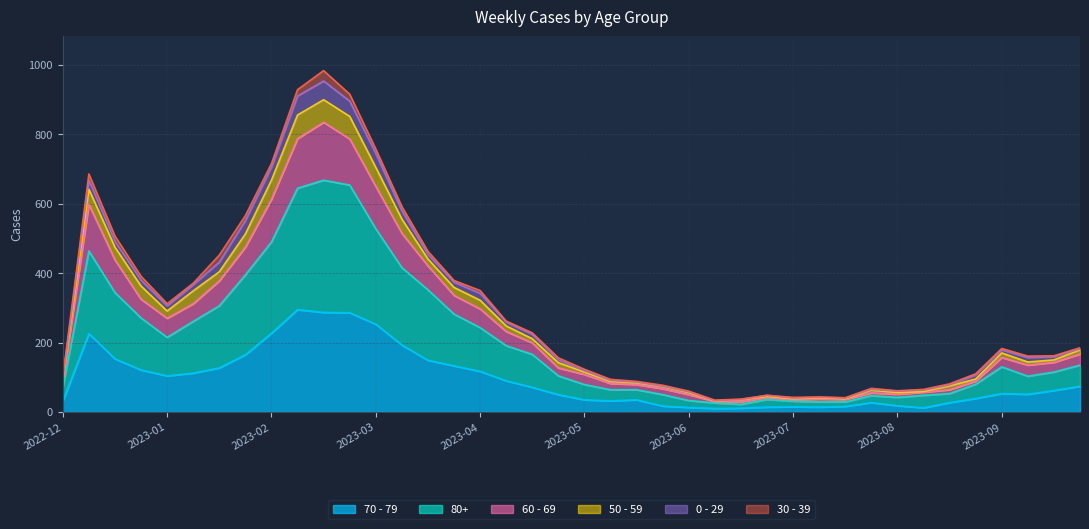

Does the chart display data point markers on the line(s)?

No